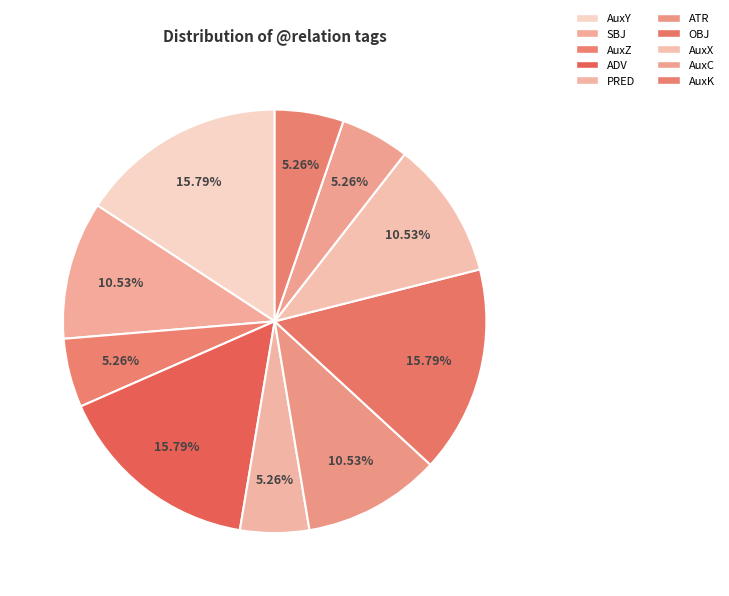

How many slices are in this pie chart?

10